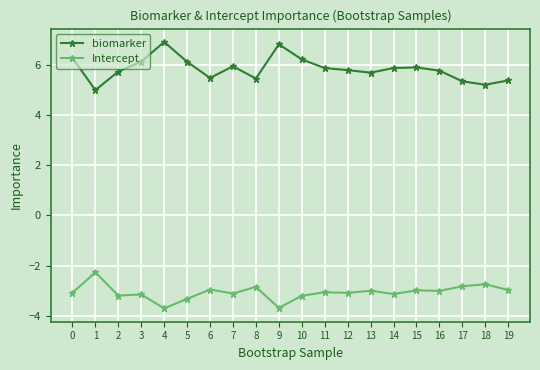

How many lines are shown in the chart?

2